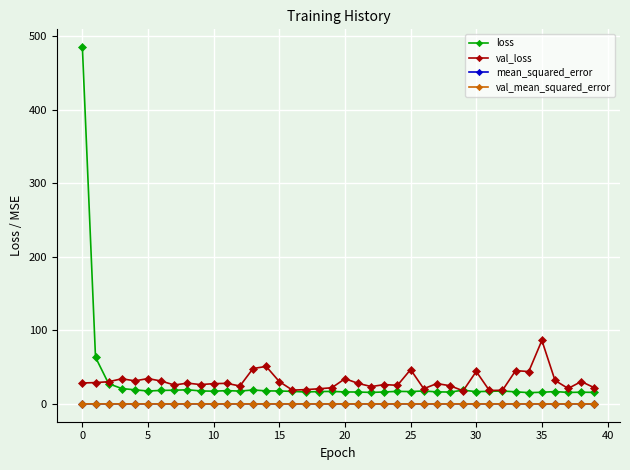

True or false: loss and val_mean_squared_error cross at least once.

False